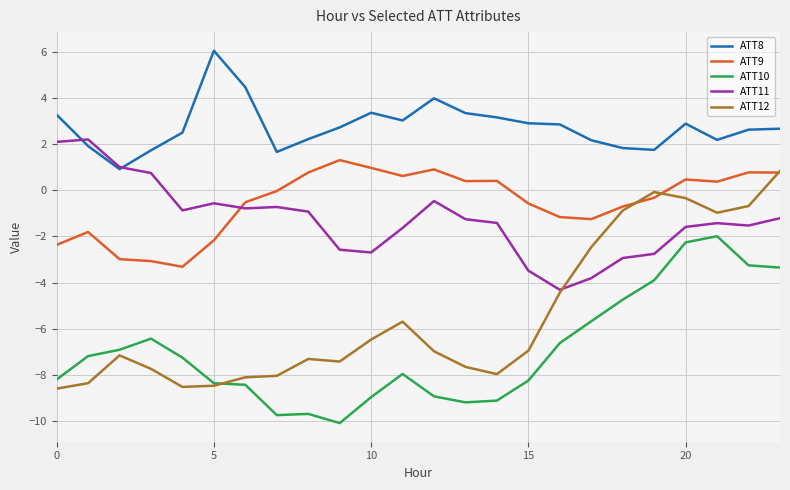

True or false: ATT10 and ATT8 intersect in this chart.

False